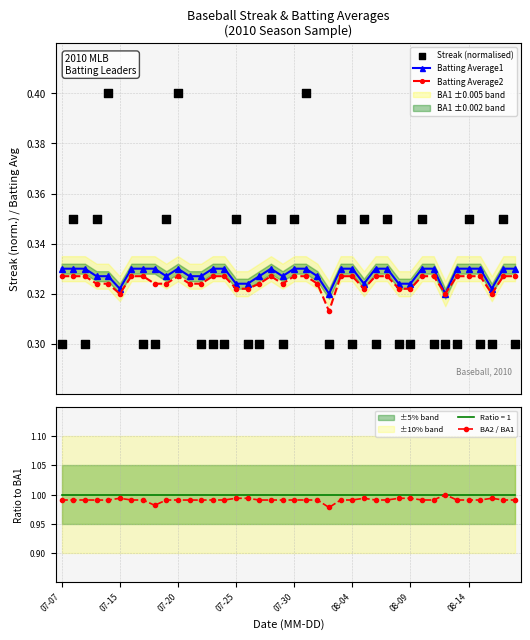

How many Batting Average1 values are between 0 and 1?

40